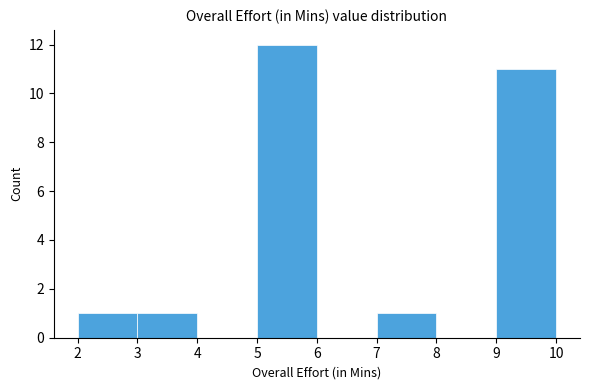

Reading left to right, list every bar in this chart as the range it spans on the x-axis followed by its height. The values are not printed on the chart, so give them approximately, as read against the axis.

2 to 3: 1
3 to 4: 1
4 to 5: 0
5 to 6: 12
6 to 7: 0
7 to 8: 1
8 to 9: 0
9 to 10: 11